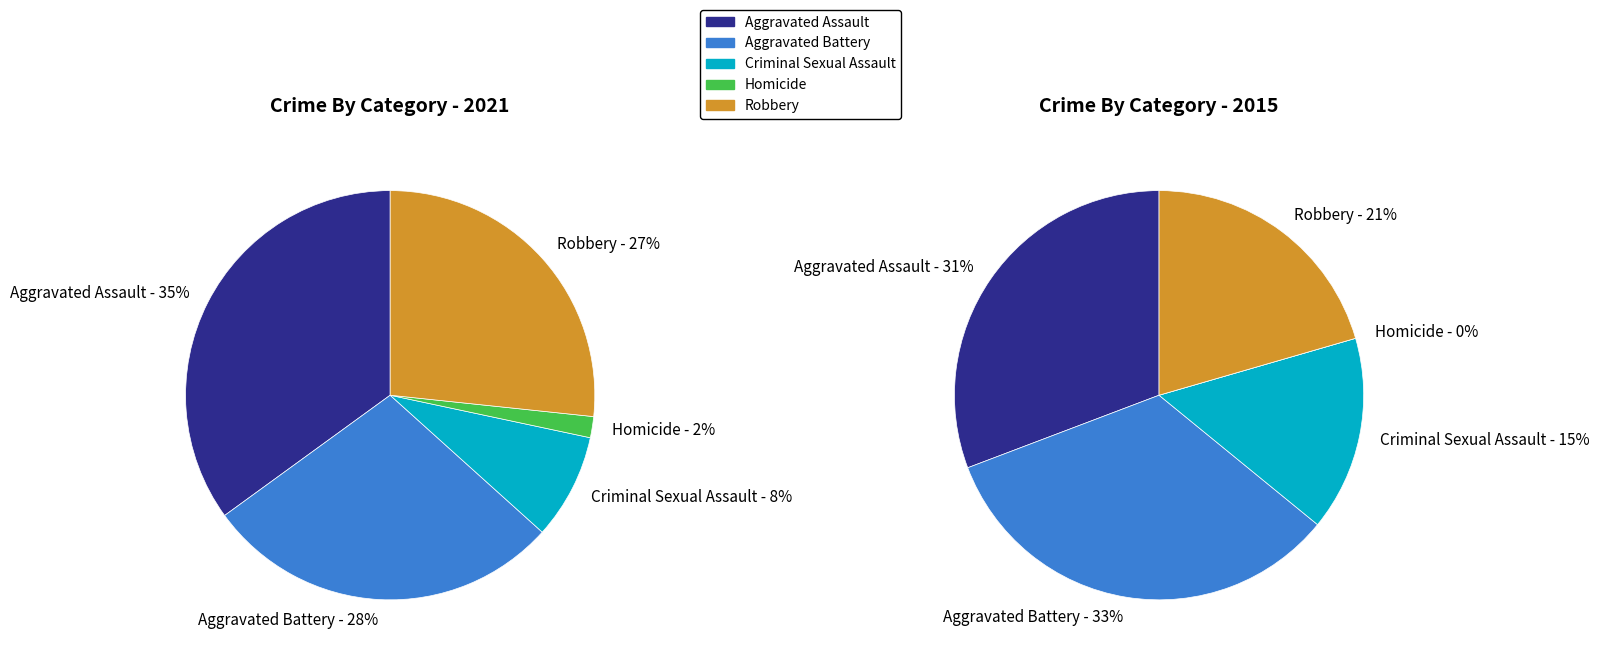

Does 2 represent more than half of the total?

No